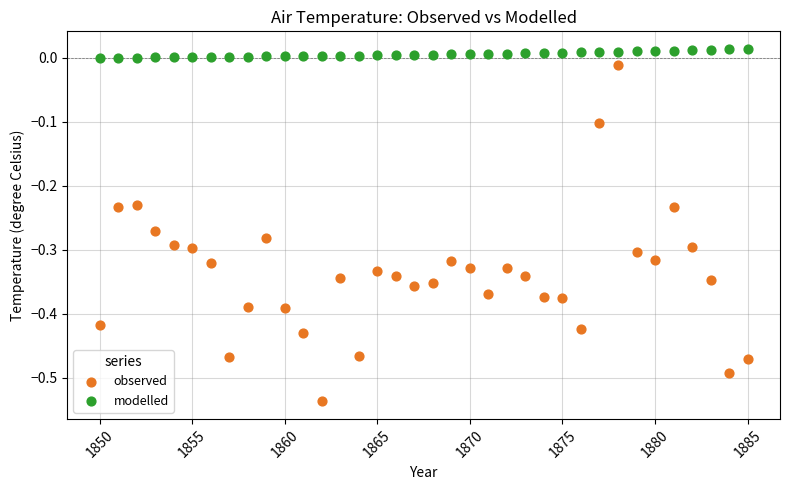

Which series has the widest spread of Y values?

observed